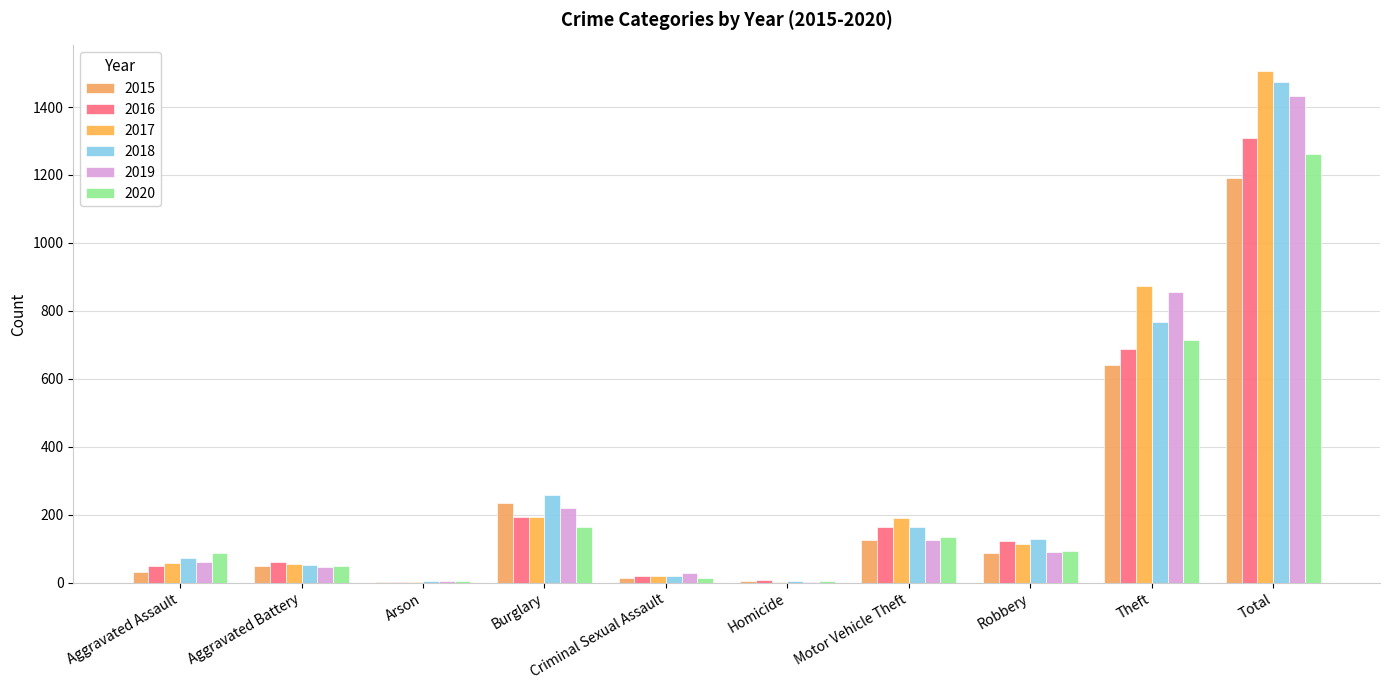

Does the chart contain stacked bars?

No